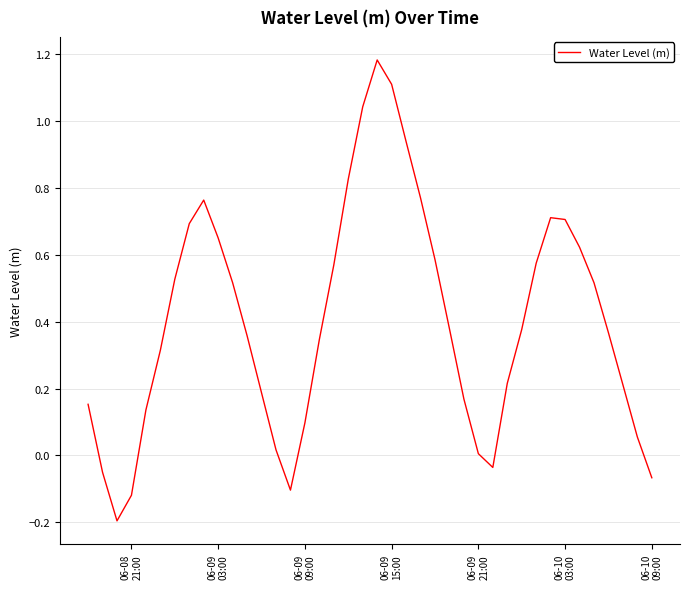

What is the difference between the maximum and minimum values?

1.4